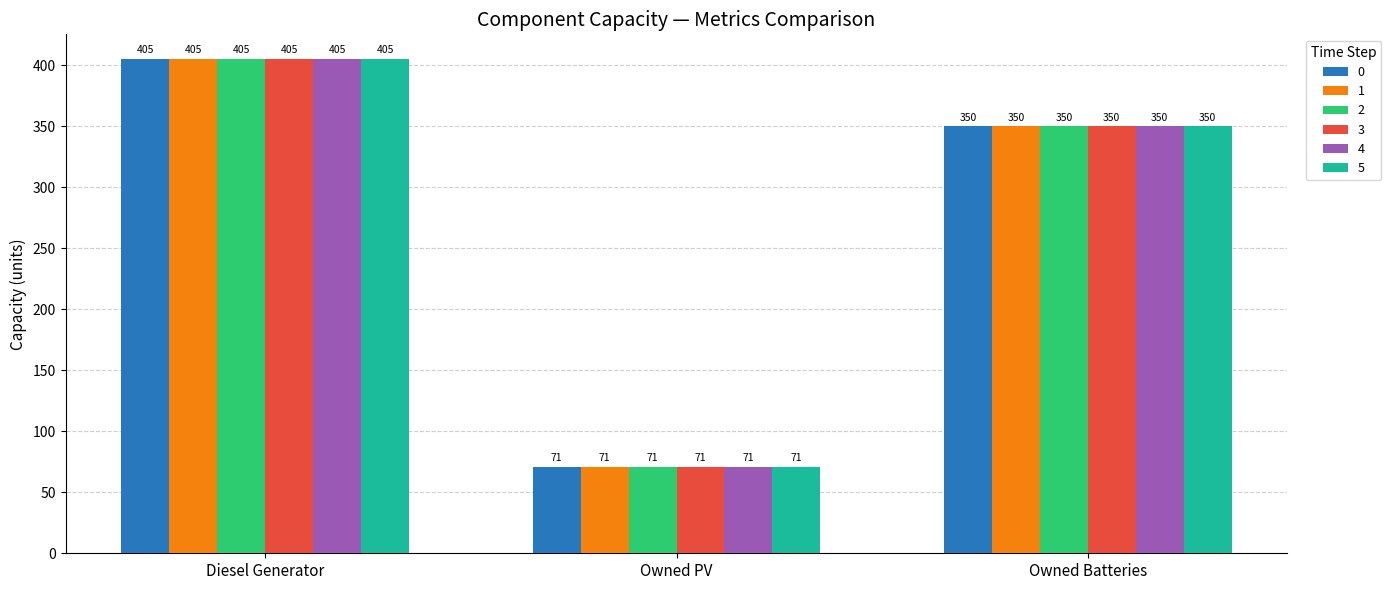

What is the label of the 3rd bar from the right?

Diesel Generator